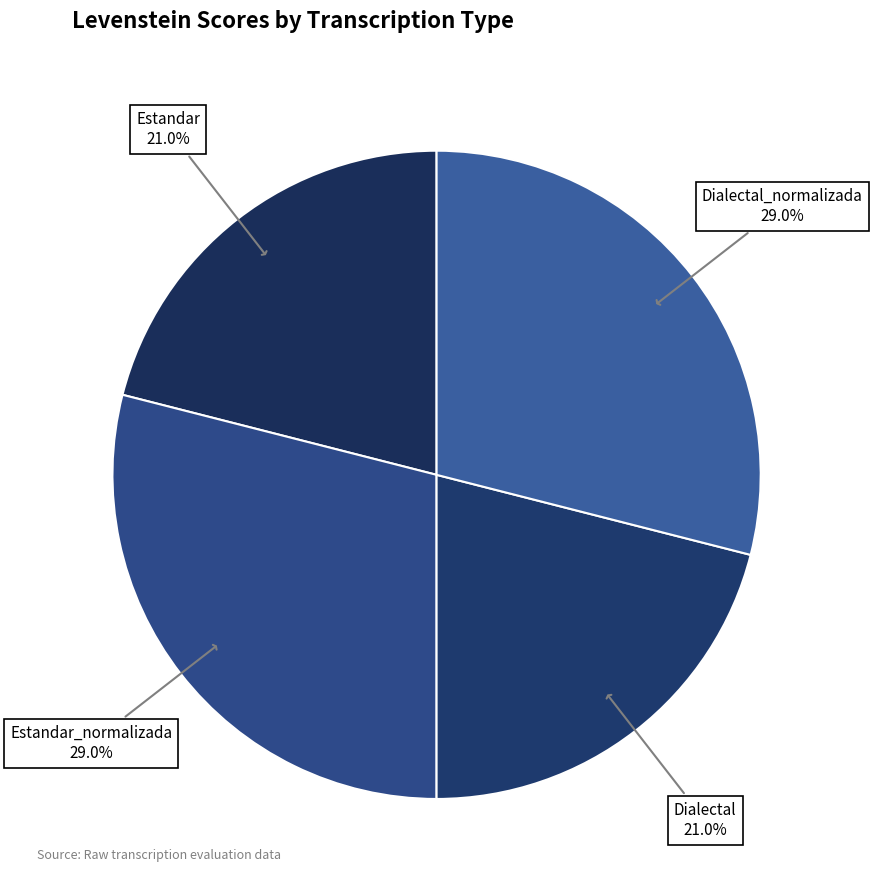

Does any single category account for the majority?

No